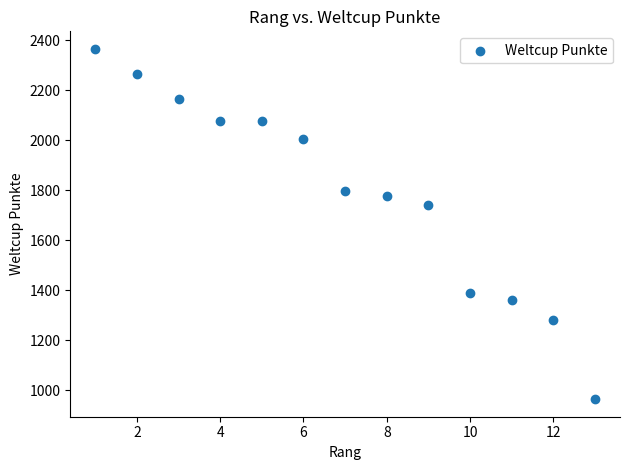

What is the range of Y values (max minus min)?

1402